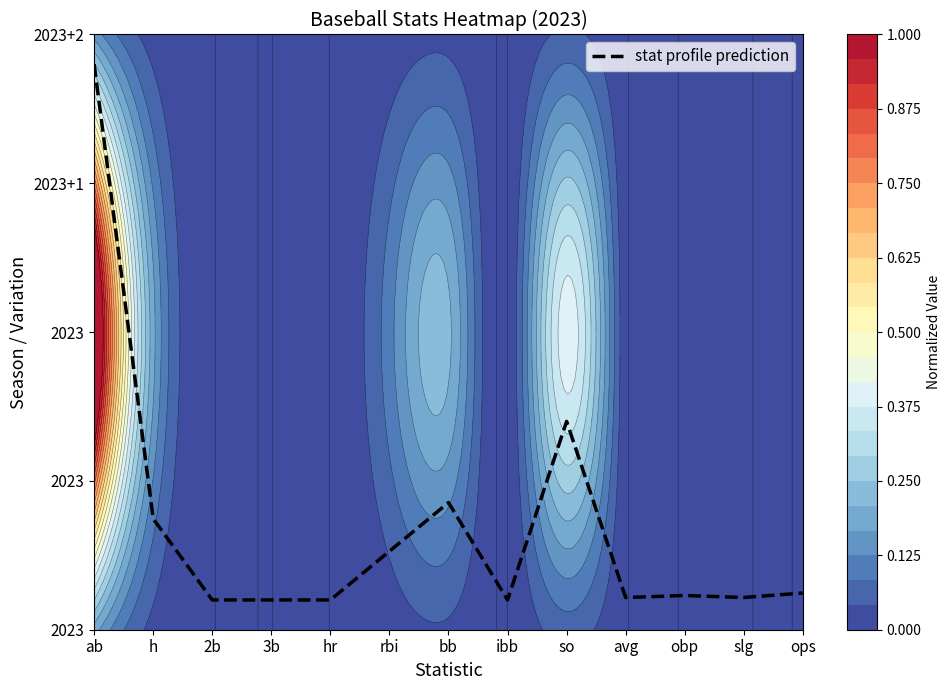

Rank the categories by value from lowest to highest.

2b, 3b, hr, ibb, avg, slg, obp, ops, rbi, h, bb, so, ab